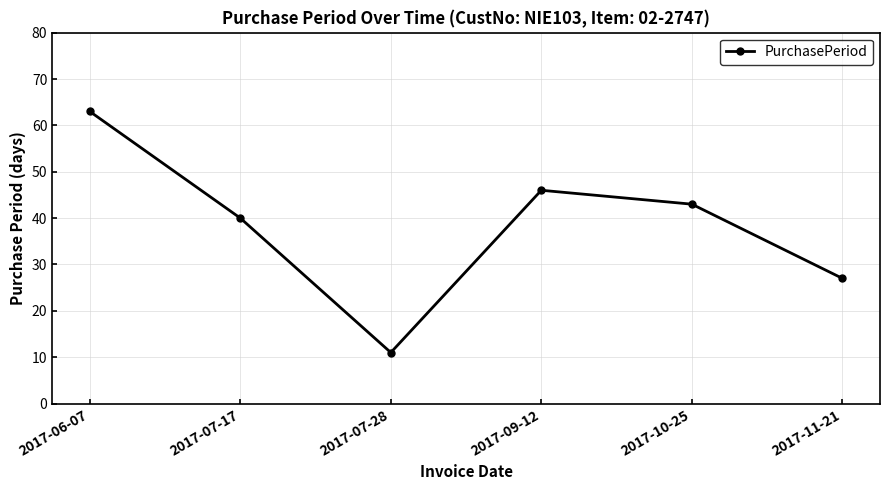

Between 2017-11-21 and 2017-07-28, which is larger?

2017-11-21